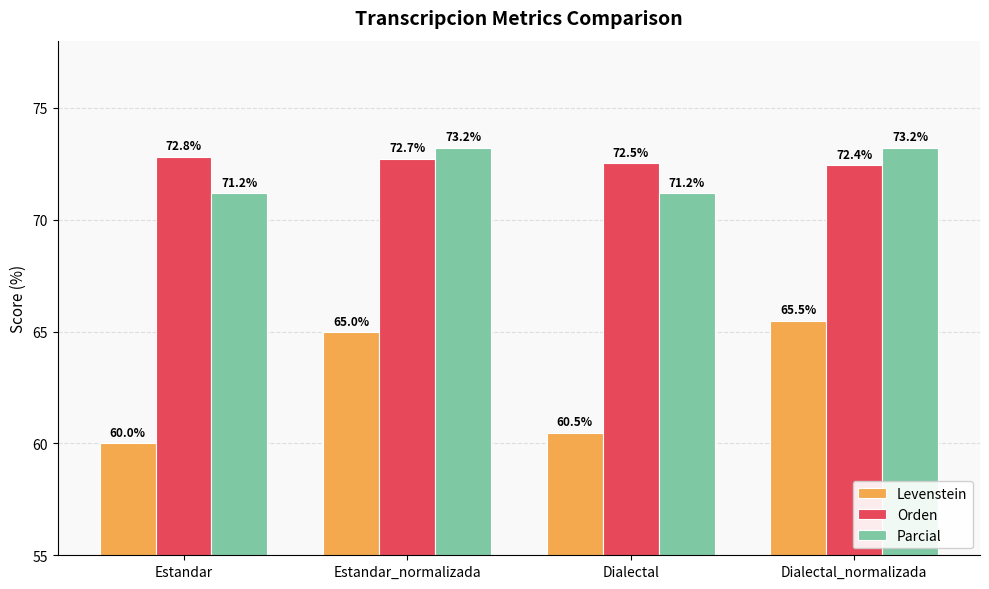

True or false: Orden has a value of 41.6 at Dialectal_normalizada.

False